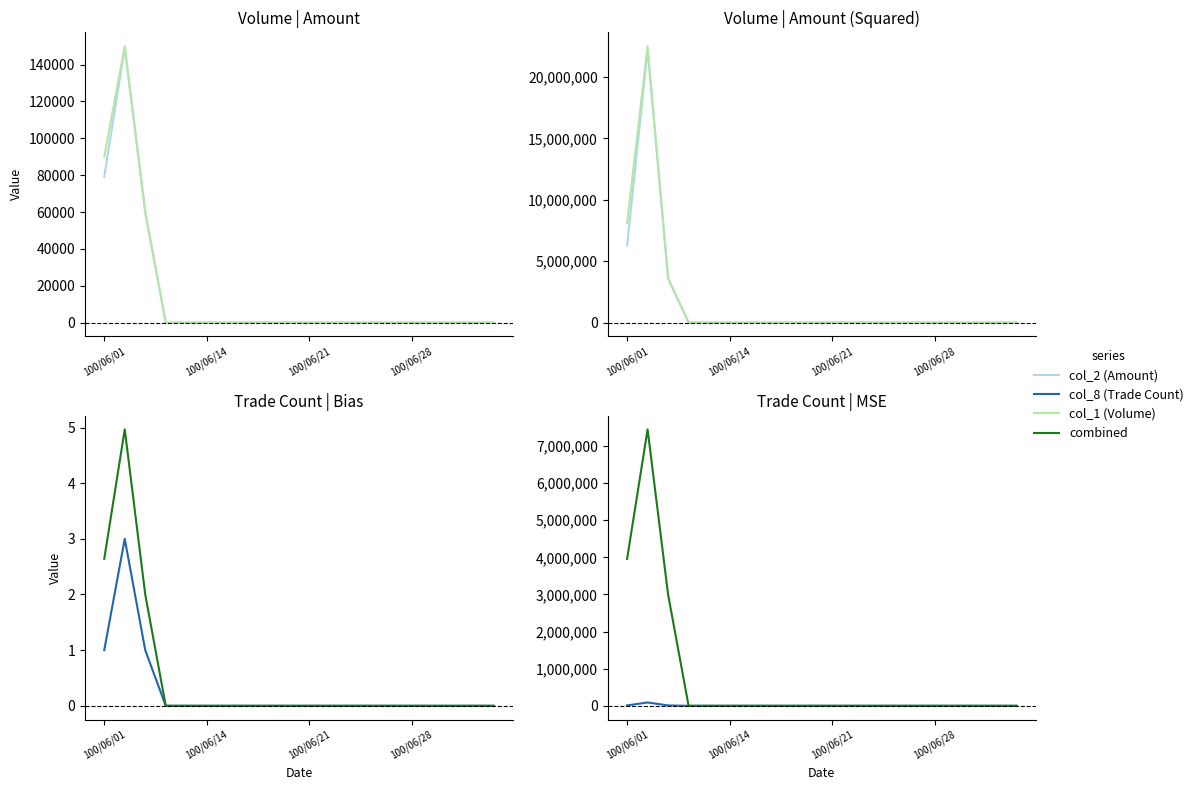

What is the label of the 8th point from the right?

100/06/23